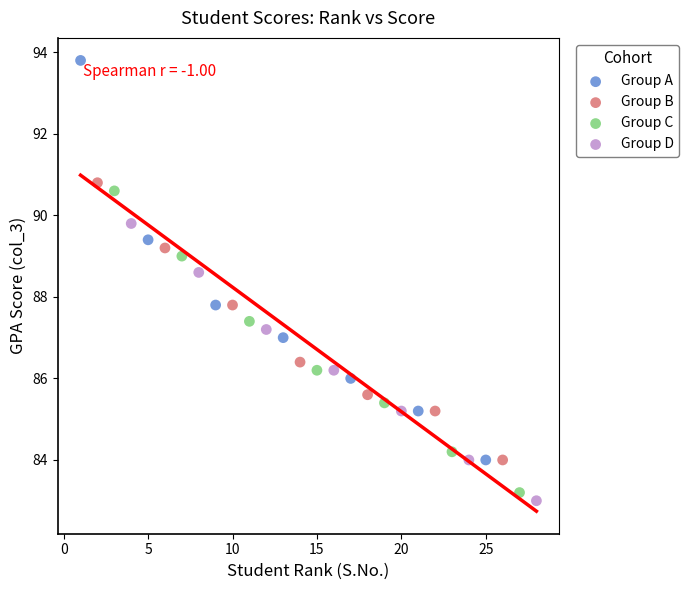

Which series has the widest spread of Y values?

Group A